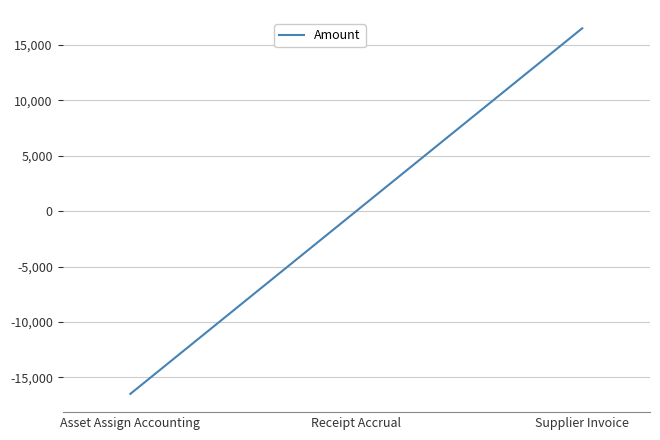

At which label is the value closest to 0?

Receipt Accrual